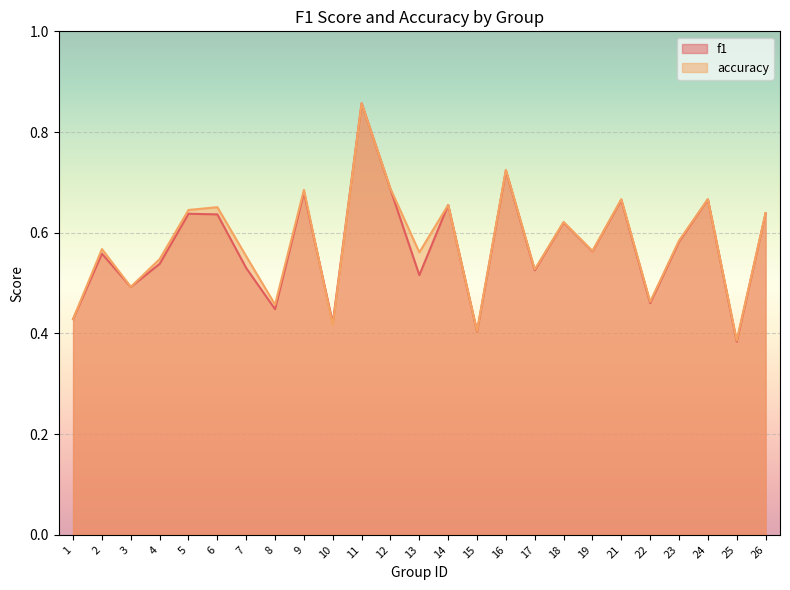

The f1 series shows 0.3 at 3. True or false?

False